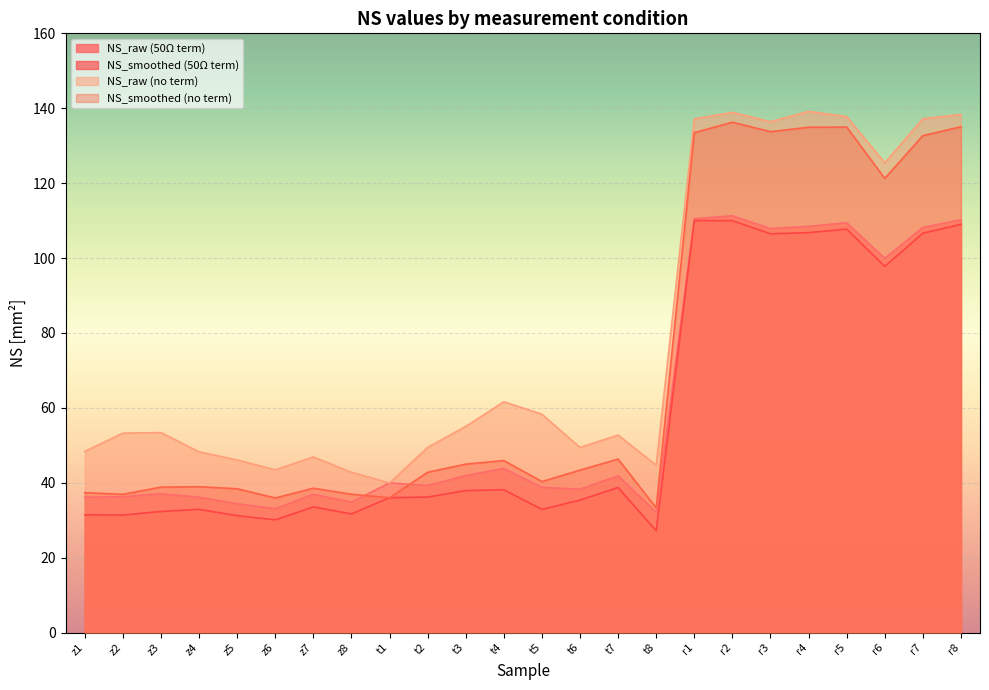

Where is the first local maximum for NS_smoothed (no term)?

z4